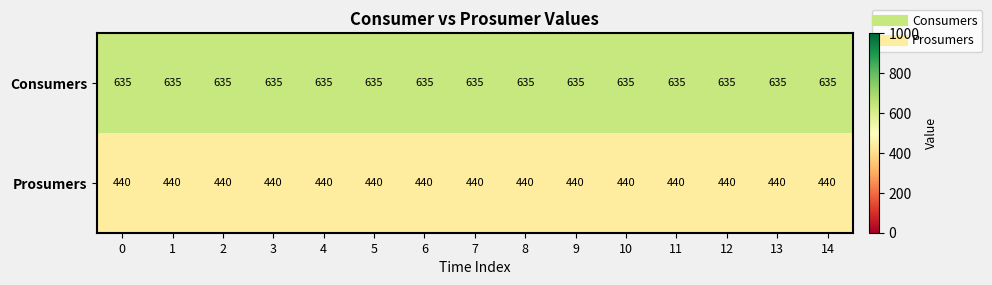

What is the minimum value for Consumers?

635